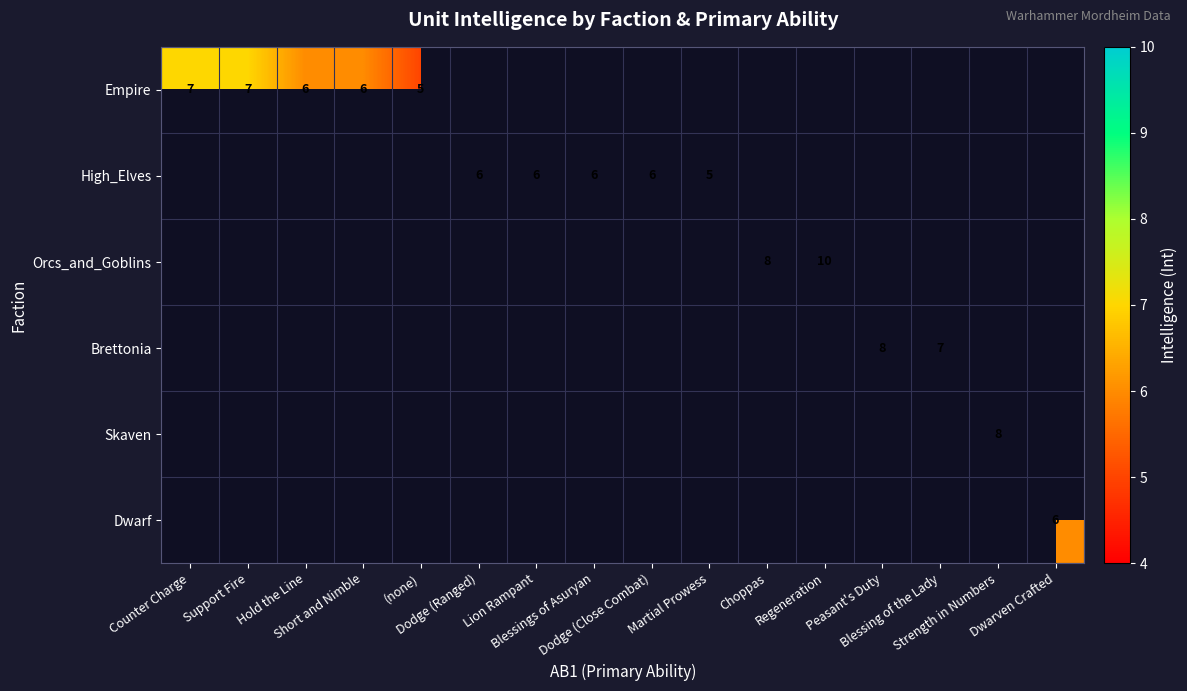

How many series are shown in this chart?

6